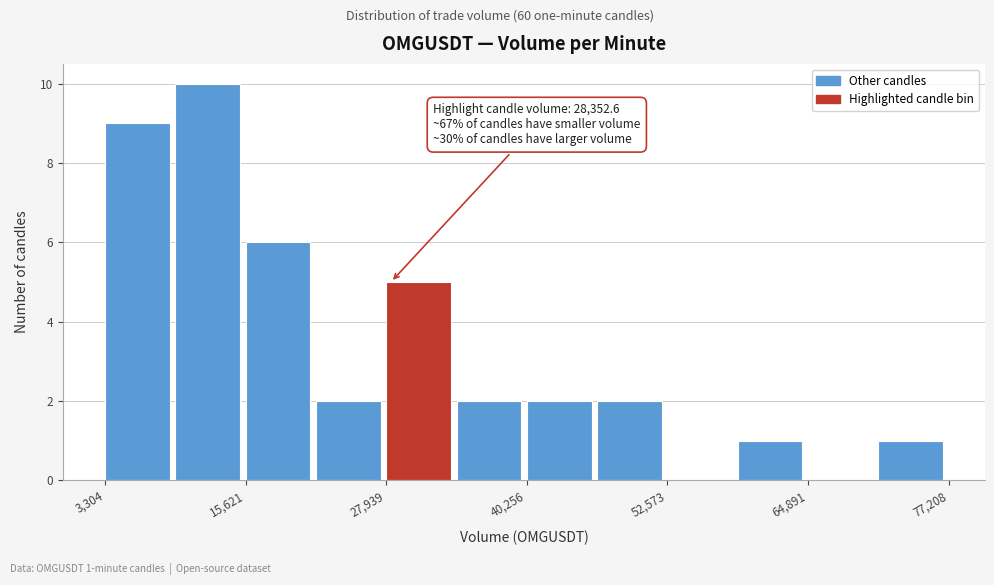

Read against the x-axis, roughly where is the centre of the tallest bar?

12000